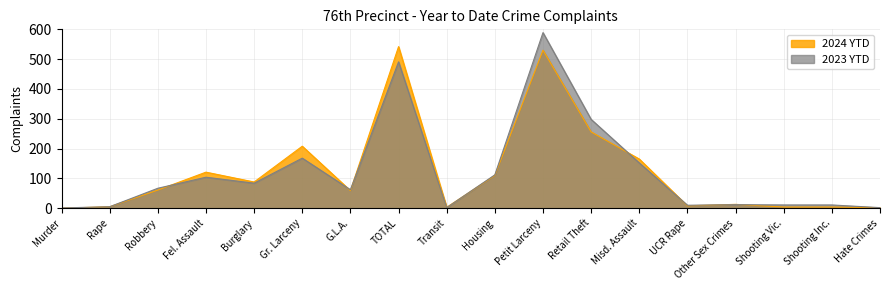

Which series has the widest spread of values?

2023 YTD